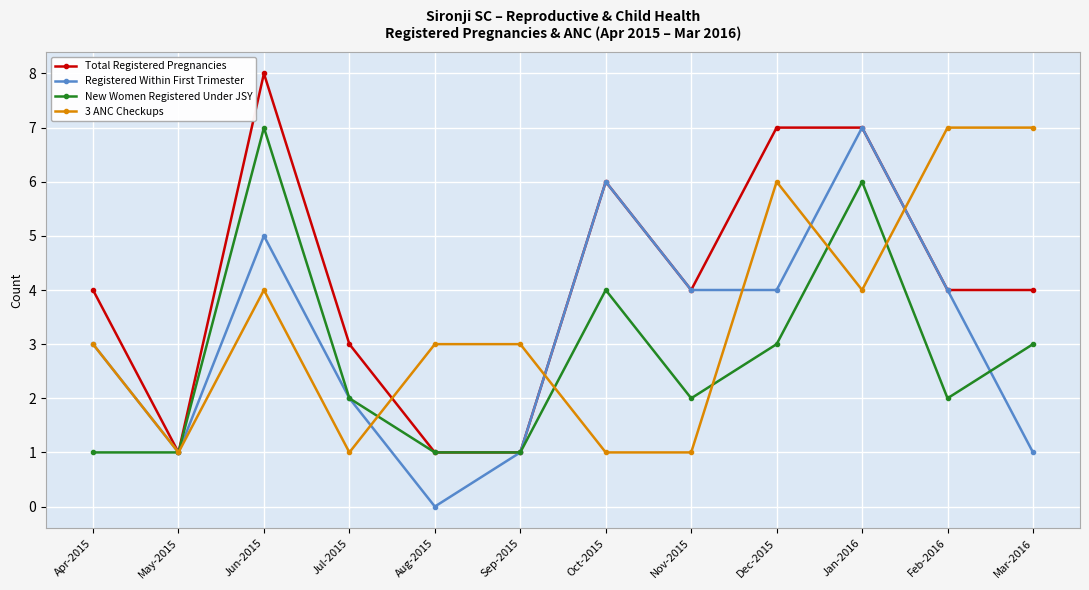

Does the chart have visible grid lines?

Yes